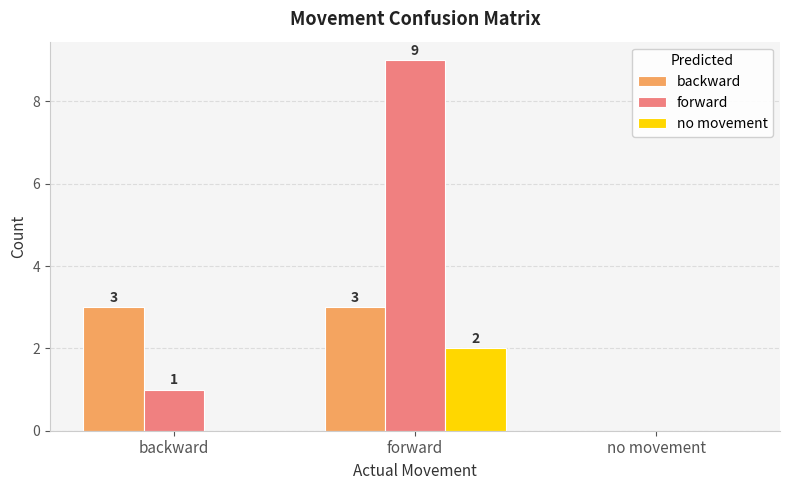

How many values in no movement are above zero?

1